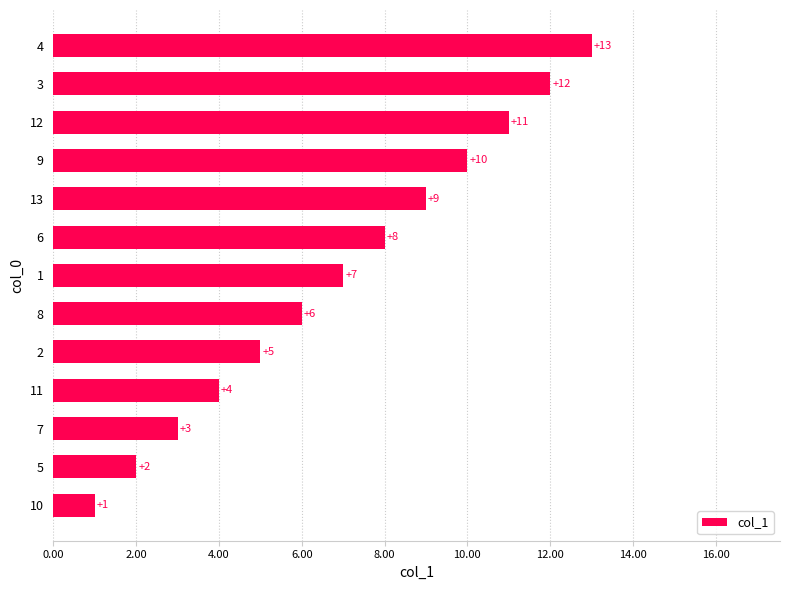

The value at 11 is 6. True or false?

False